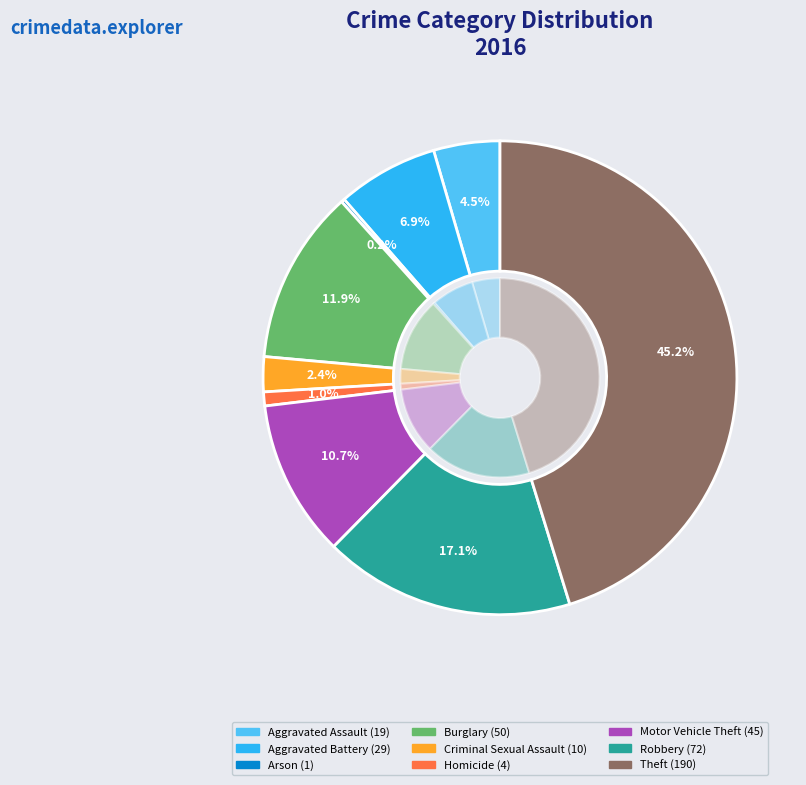

Do Criminal Sexual Assault and Robbery together represent more than half of the pie?

No